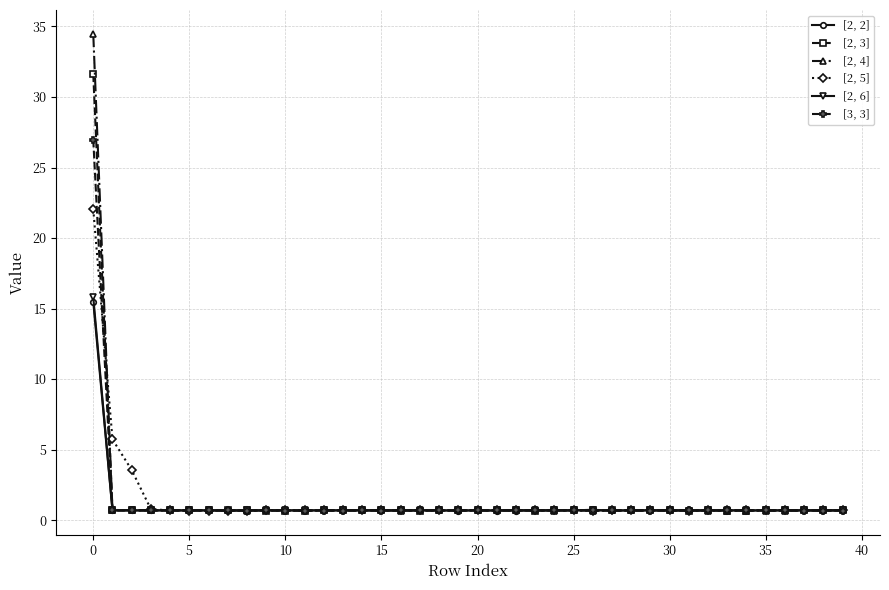

What is the difference between the maximum and minimum values in the [2, 3] series?

30.9